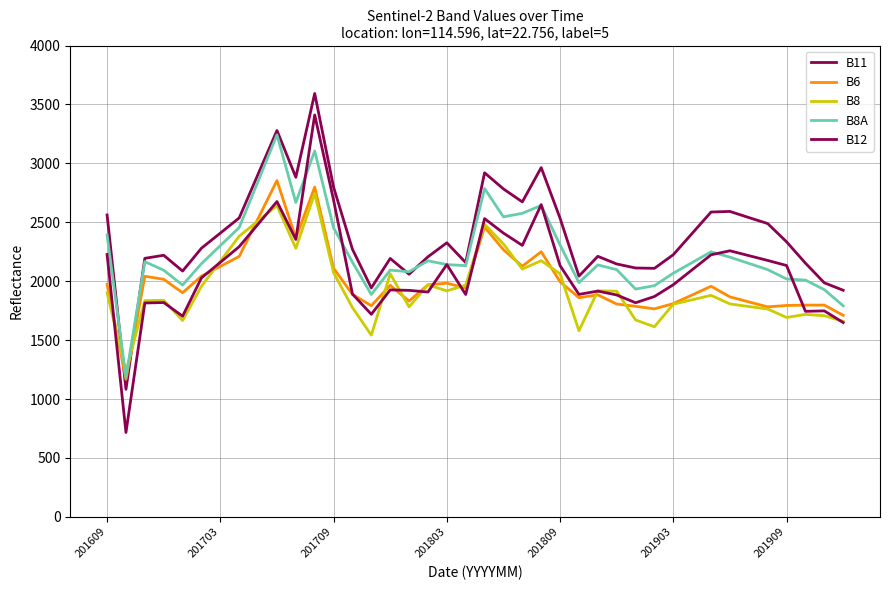

What is the difference between the maximum and minimum values in the B6 series?

1687